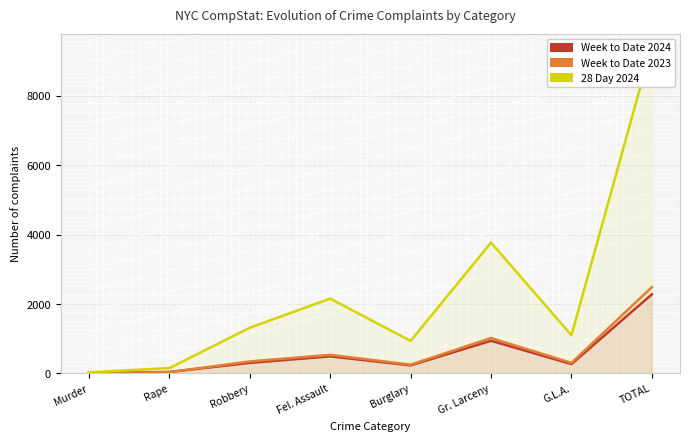

What position from the right is TOTAL?

1